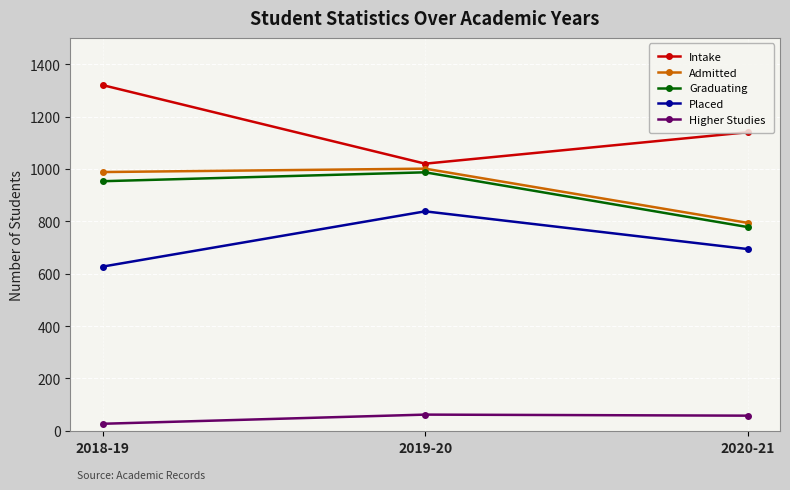

What is the label of the 2nd point from the left?

2019-20